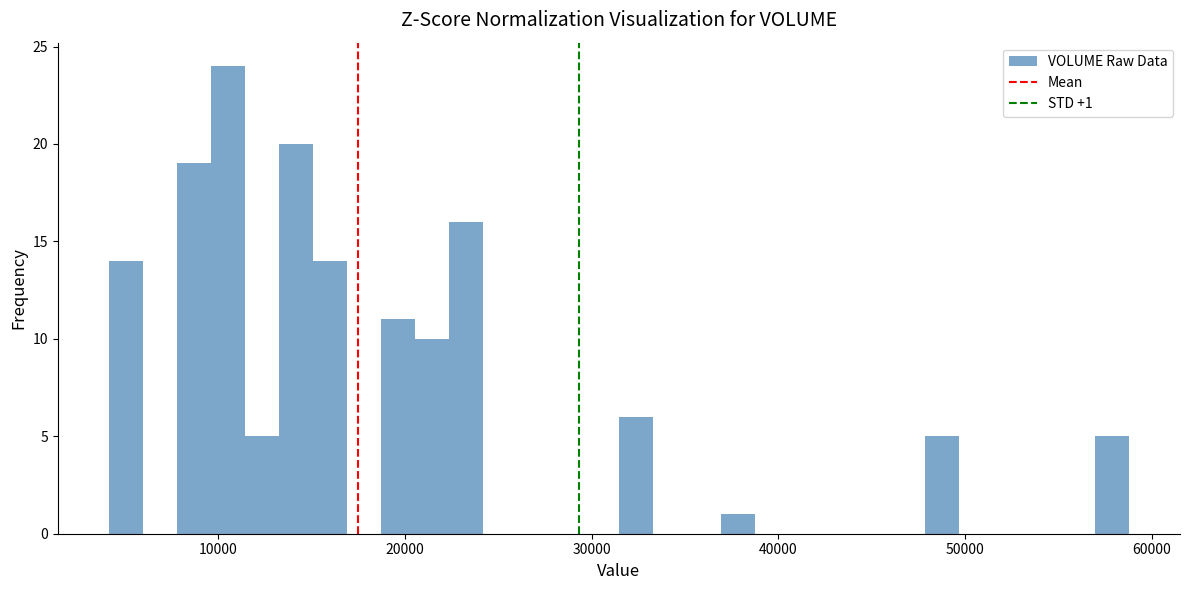

Around what value on the x-axis is the tallest bar? Give the approximate position of its centre, as read against the axis.

11000